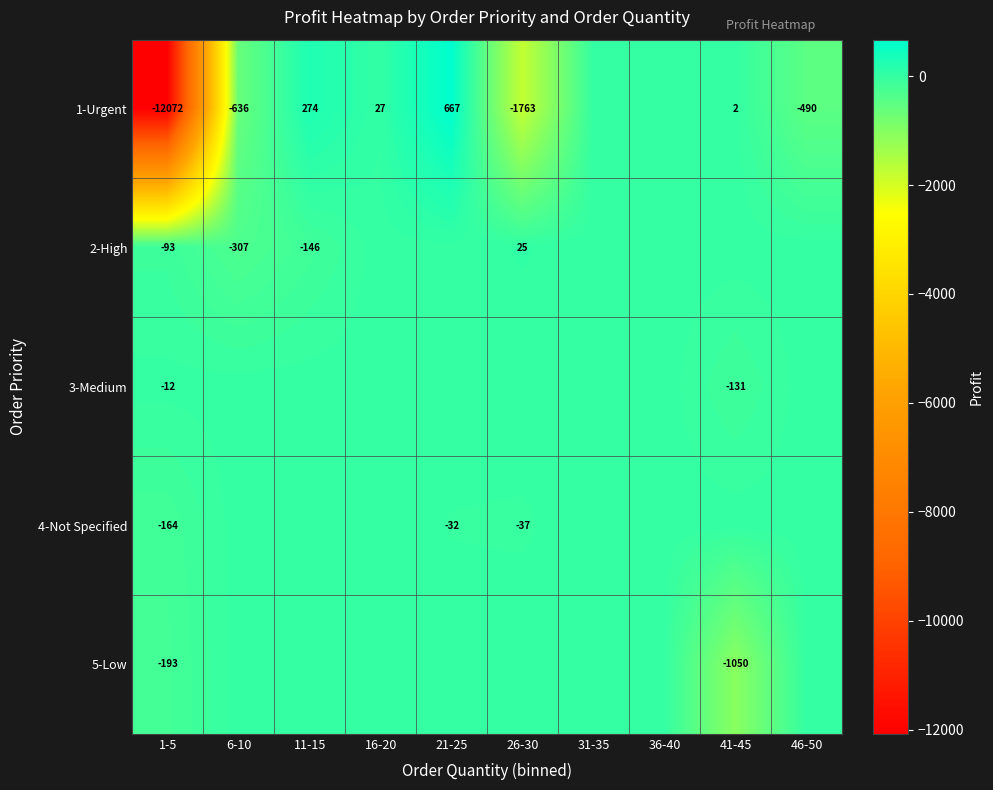

Is it true that 3-Medium equals -20 at 1-5?

False